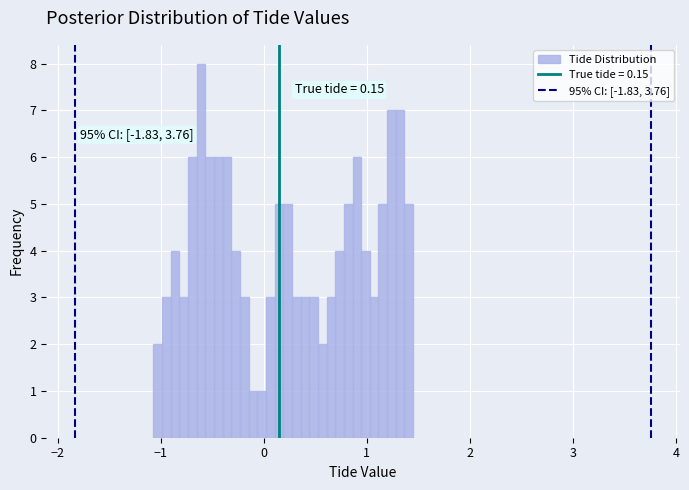

Read against the x-axis, roughly where is the centre of the tallest bar?

-0.6